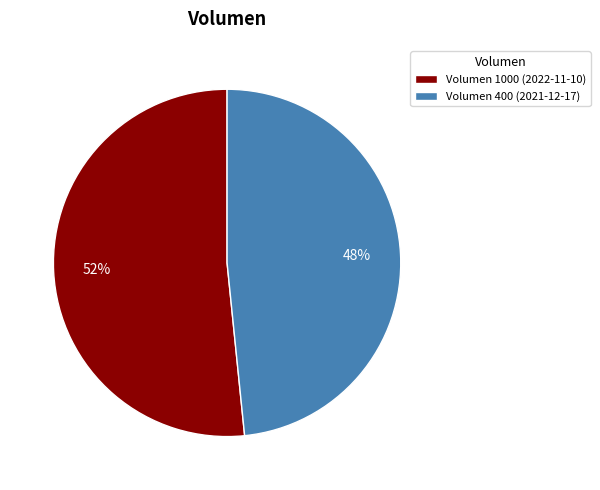

What percentage is the Volumen 1000 (2022-11-10) slice, to the nearest percent?

52%